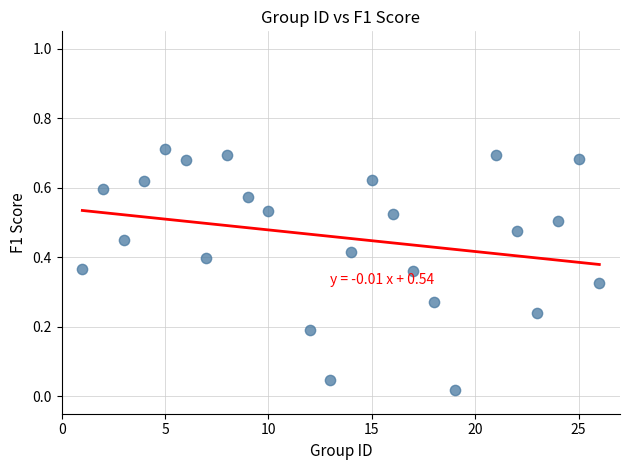

What is the range of X values (max minus min)?

25.0